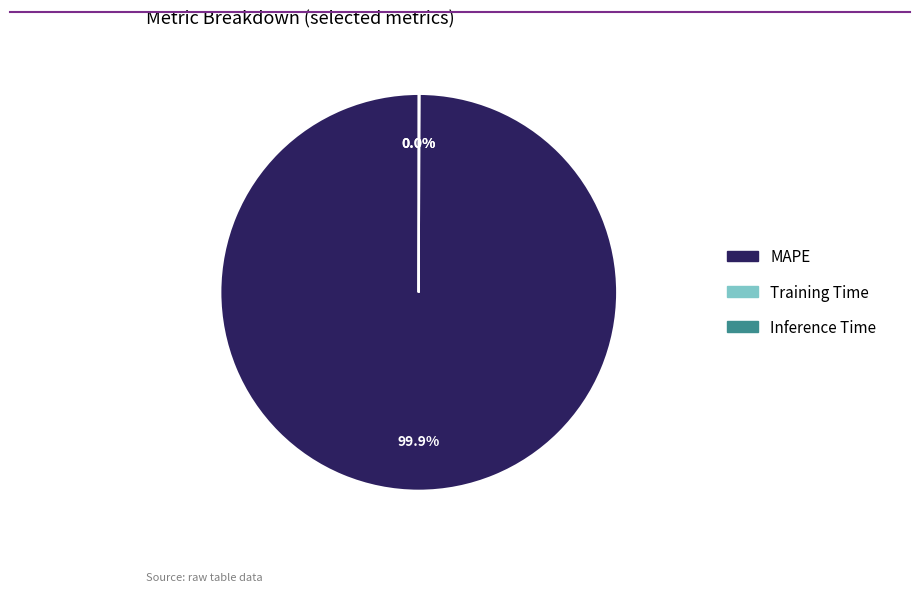

Does MAPE account for over 50% of the chart?

Yes